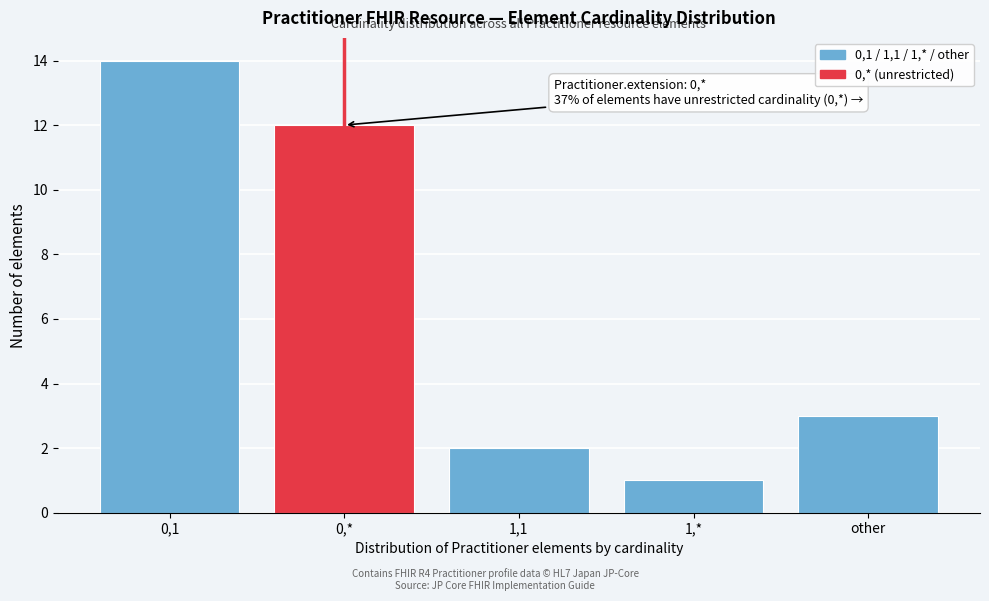

Reading left to right, list all the values displayed in this chart.

14	12	2	1	3